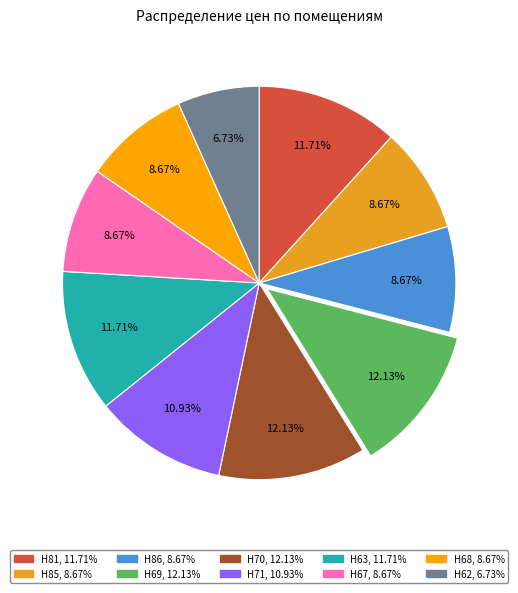

The H67 slice represents 9% of the pie. True or false?

True